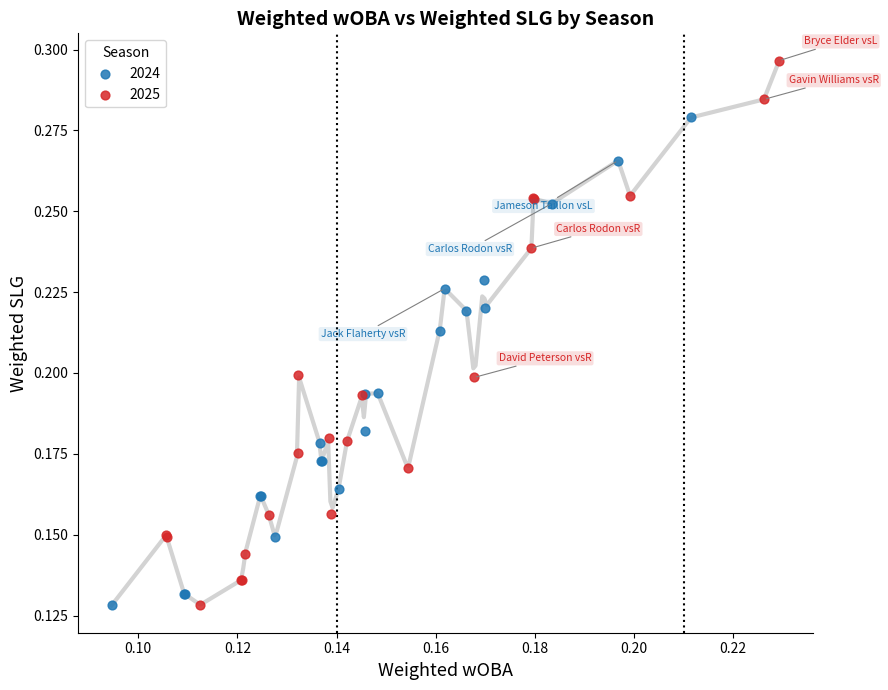

Which series has the widest spread of Y values?

2025